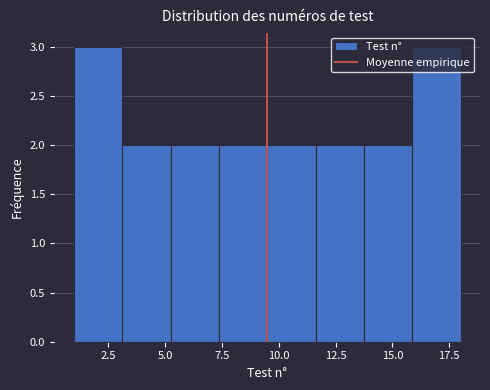

Reading left to right, transcribe this chart: for each bar, give the range it covers on the x-axis and its height. Neither the bar edges nor the heights are printed on the chart, so give them approximately, as read against the axes.

1.0 to 3.0: 3
3.0 to 5.5: 2
5.5 to 7.5: 2
7.5 to 9.5: 2
9.5 to 11.5: 2
11.5 to 14.0: 2
14.0 to 16.0: 2
16.0 to 18.0: 3